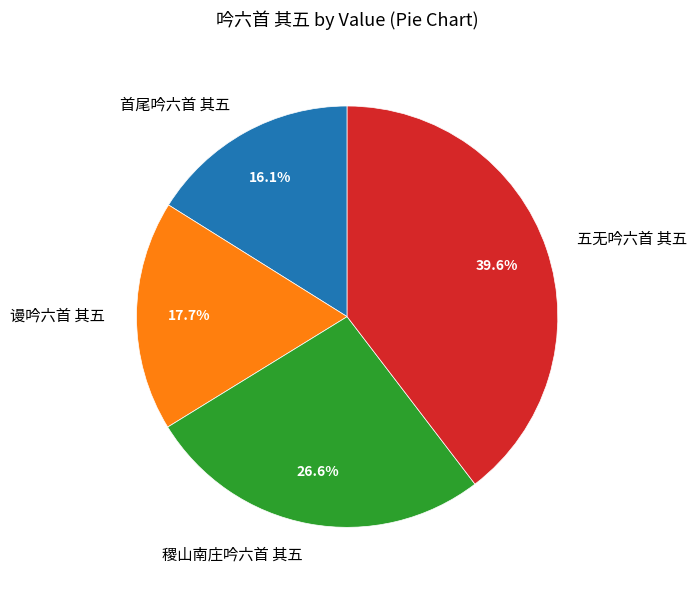

Do 首尾吟六首 其五 and 谩吟六首 其五 together represent more than half of the pie?

No